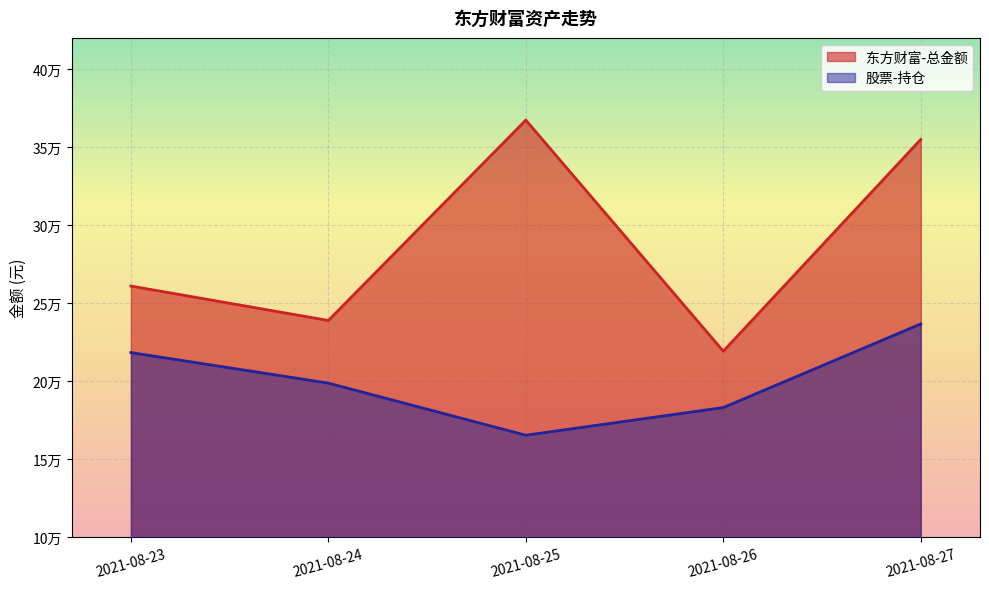

Rank the series by their maximum value, from highest to lowest.

东方财富-总金额, 股票-持仓